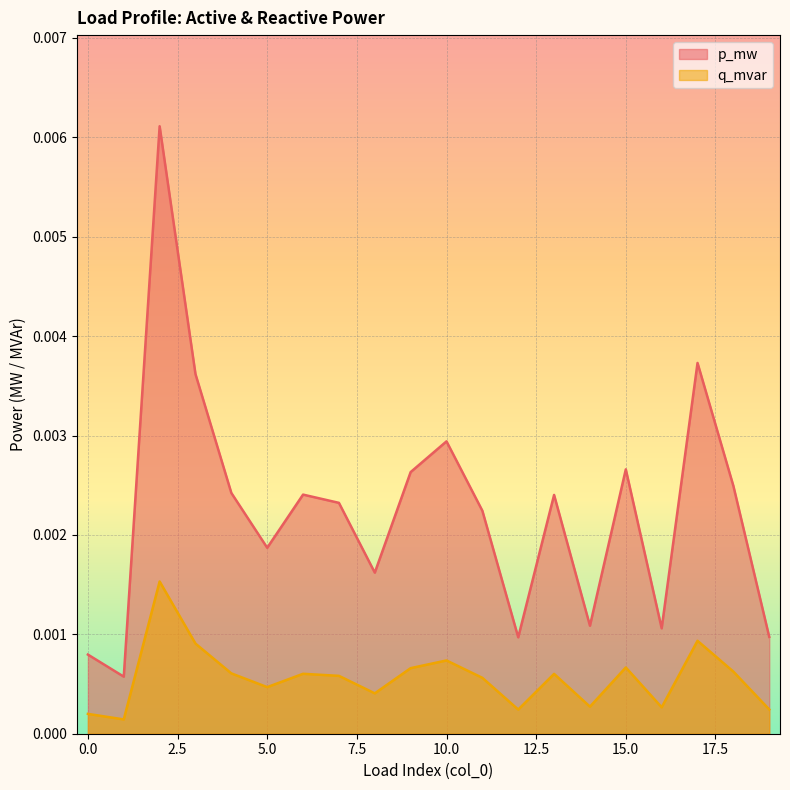

Does the chart display data point markers on the line(s)?

No